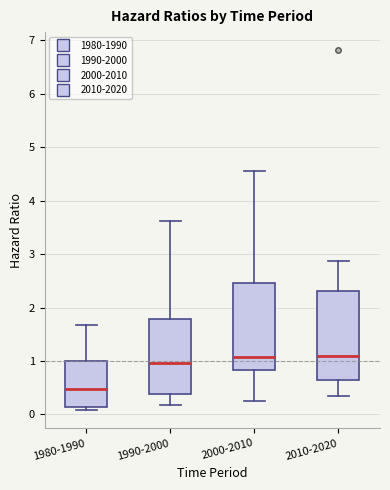

Which box has the lowest median line?

1980-1990